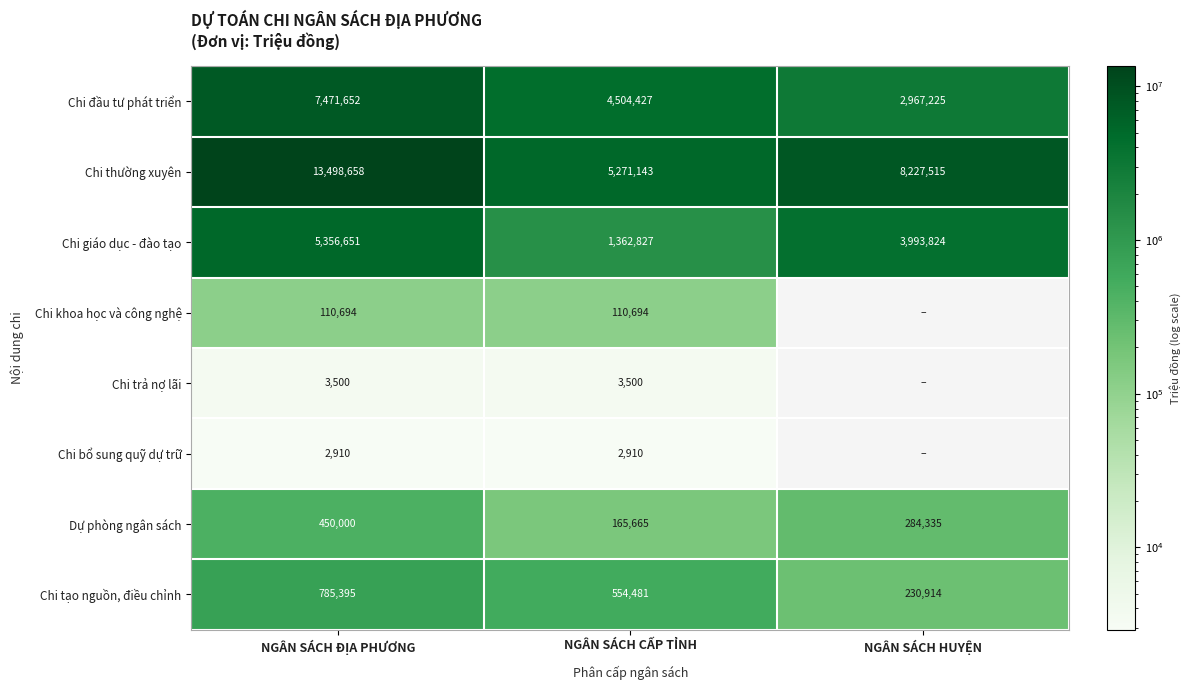

At how many categories does at least one series exceed 10457384?

1